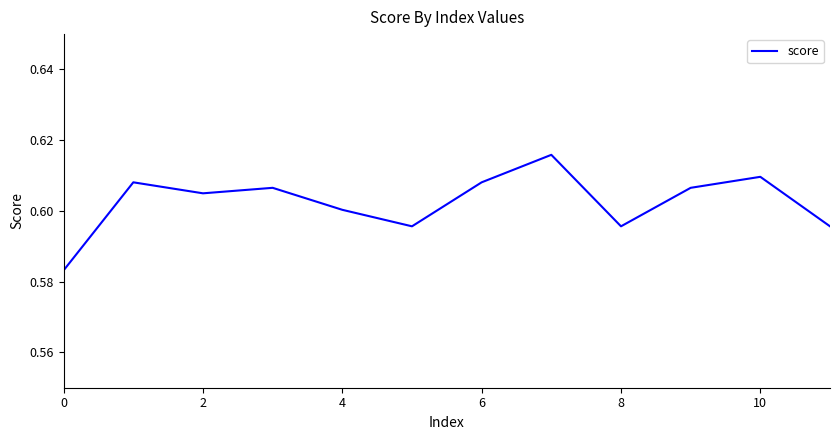

How many lines are shown in the chart?

1